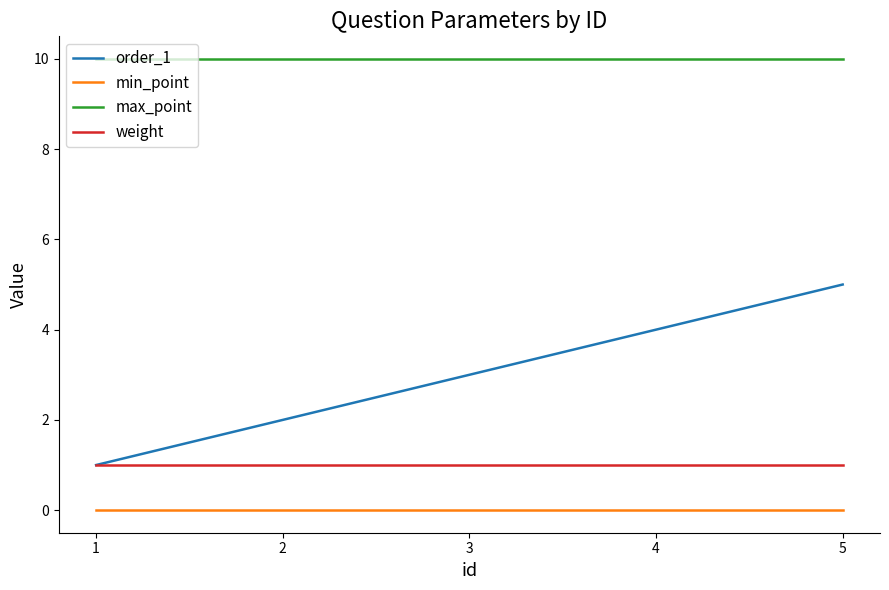

Which series has the largest total across all categories?

max_point